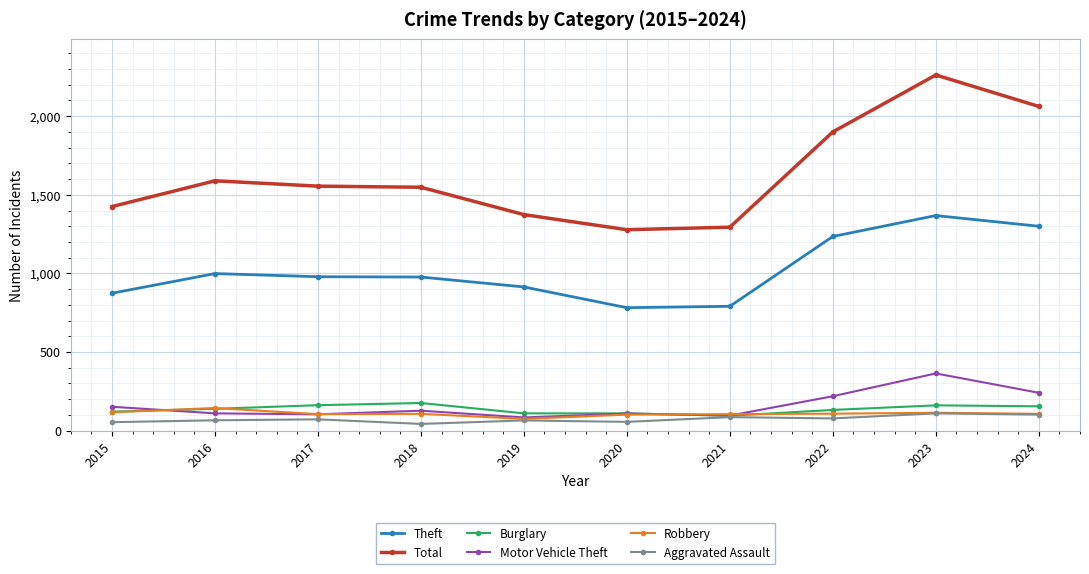

What is the value of the Robbery point at the 8th from the left?

108